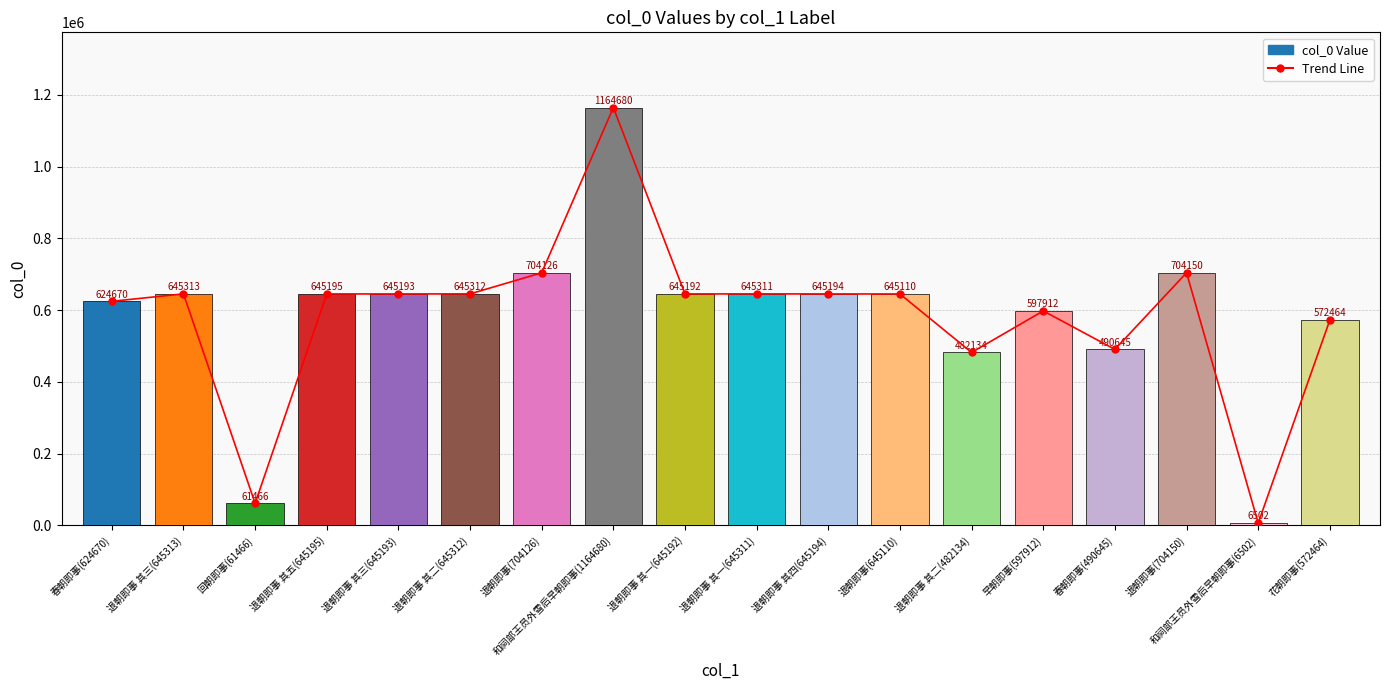

Reading right to left, what are all the values shown in this chart?

Trend / Reference Line: 花朝即事(572464)=572464	和祠部王员外雪后早朝即事(6502)=6502	退朝即事(704150)=704150	春朝即事(490645)=490645	早朝即事(597912)=597912	退朝即事 其二(482134)=482134	退朝即事(645110)=645110	退朝即事 其四(645194)=645194	退朝即事 其一(645311)=645311	退朝即事 其一(645192)=645192	和祠部王员外雪后早朝即事(1164680)=1164680	退朝即事(704126)=704126	退朝即事 其二(645312)=645312	退朝即事 其三(645193)=645193	退朝即事 其五(645195)=645195	回朝即事(61466)=61466	退朝即事 其三(645313)=645313	春朝即事(624670)=624670
col_0: 花朝即事(572464)=572464	和祠部王员外雪后早朝即事(6502)=6502	退朝即事(704150)=704150	春朝即事(490645)=490645	早朝即事(597912)=597912	退朝即事 其二(482134)=482134	退朝即事(645110)=645110	退朝即事 其四(645194)=645194	退朝即事 其一(645311)=645311	退朝即事 其一(645192)=645192	和祠部王员外雪后早朝即事(1164680)=1164680	退朝即事(704126)=704126	退朝即事 其二(645312)=645312	退朝即事 其三(645193)=645193	退朝即事 其五(645195)=645195	回朝即事(61466)=61466	退朝即事 其三(645313)=645313	春朝即事(624670)=624670